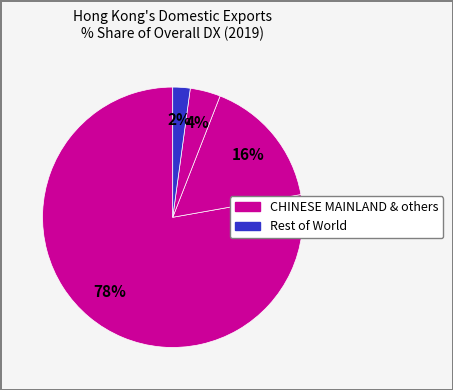

How many segments does this pie chart have?

4